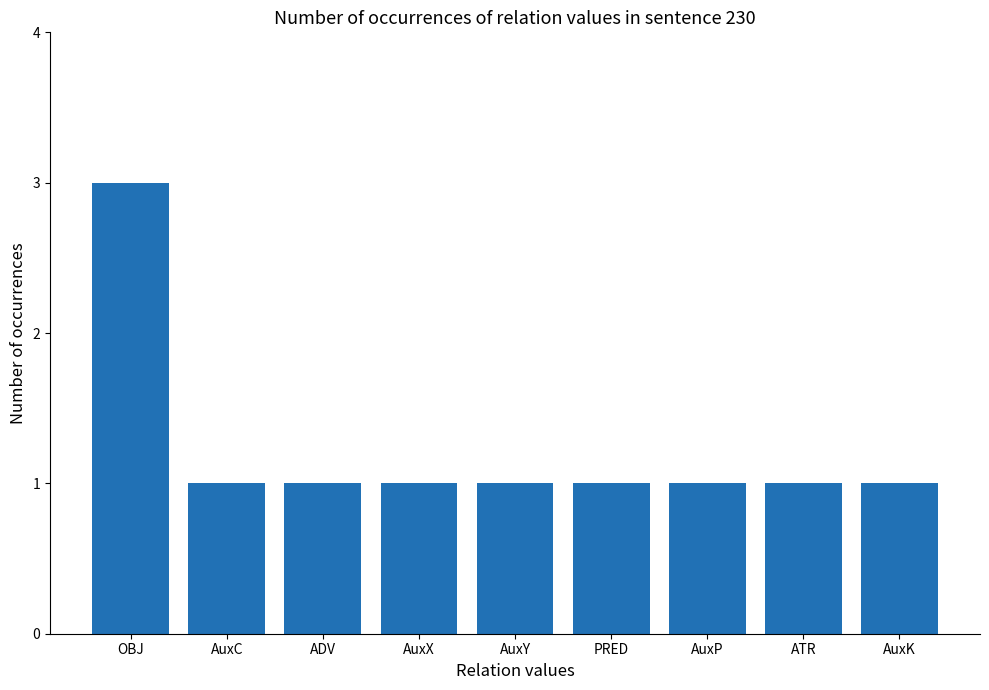

Count the values in the range 1 to 2.

8